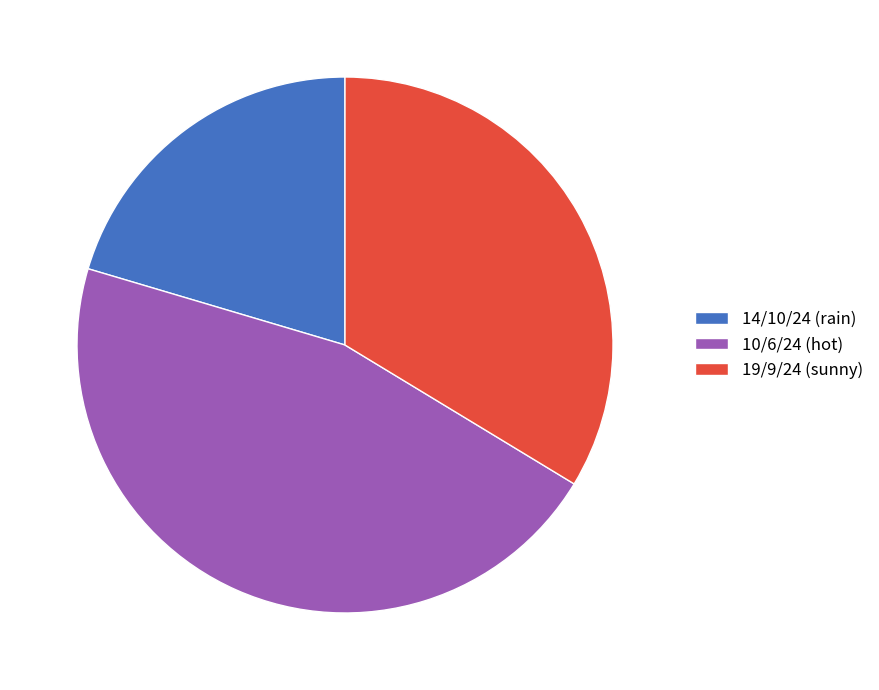

Which slice is the smallest?

14/10/24 (rain)